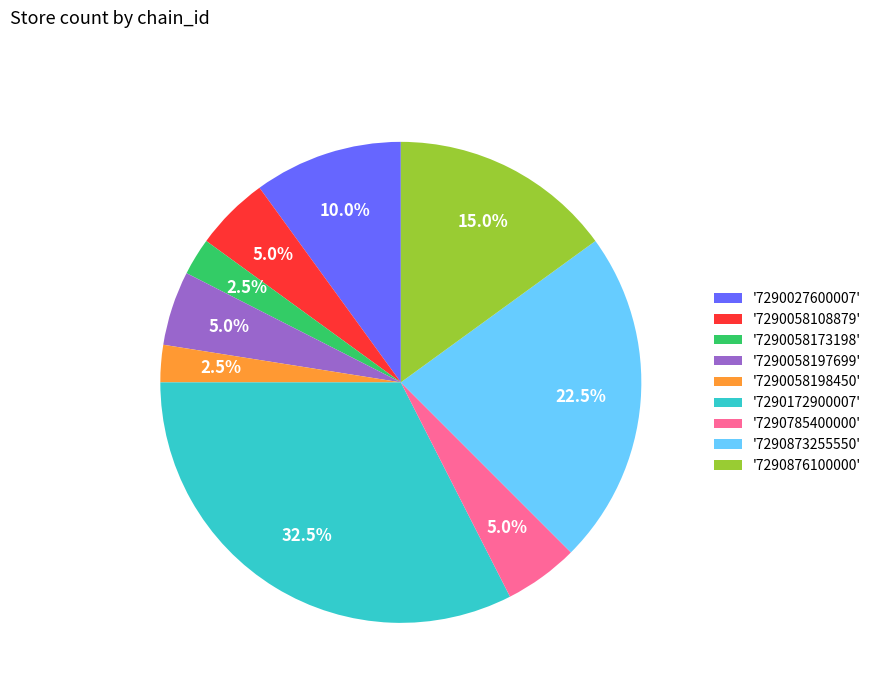

Count the number of slices in the pie.

9